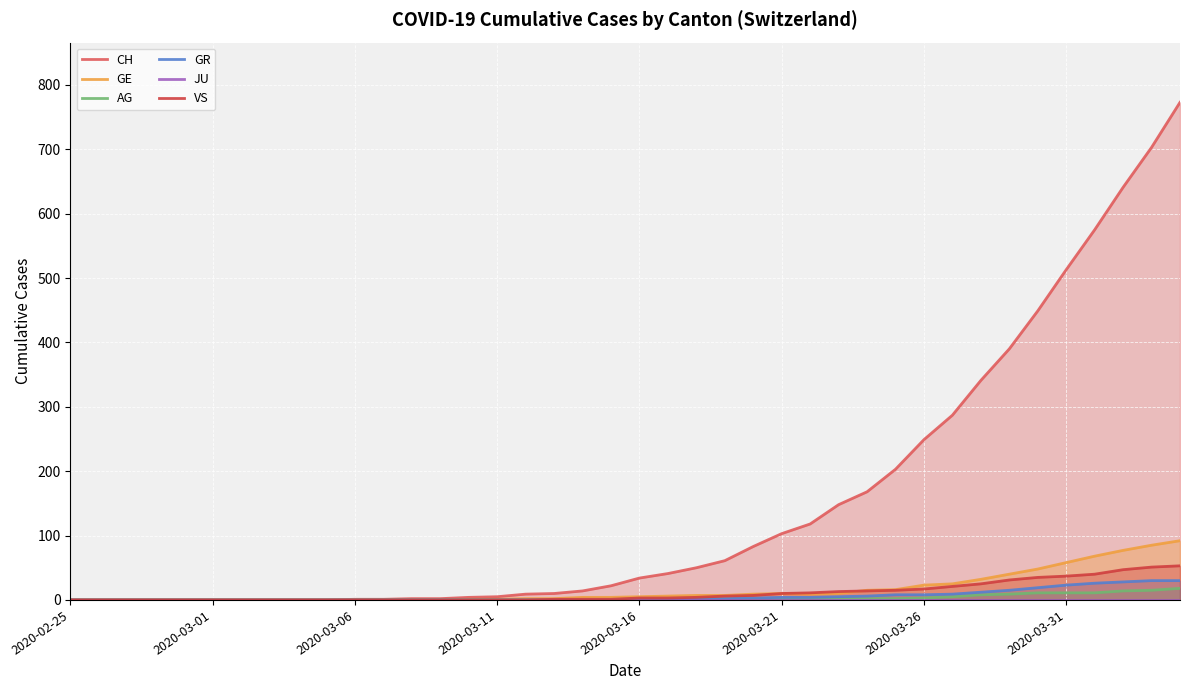

What are all the series names shown in the legend?

CH, GE, AG, GR, JU, VS